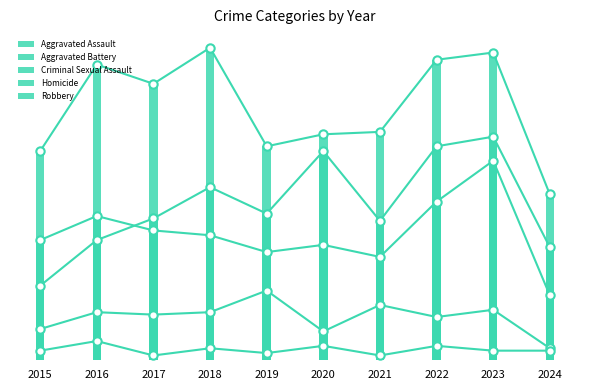

Is the value of Criminal Sexual Assault at 2015 greater than the value of Aggravated Assault at 2020?

No